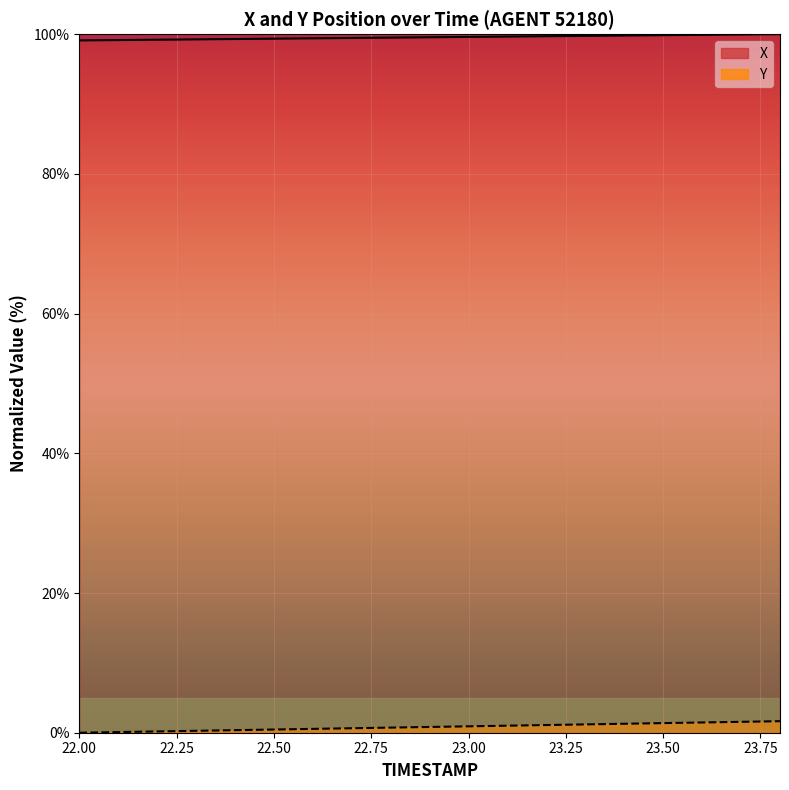

How many lines are shown in the chart?

2